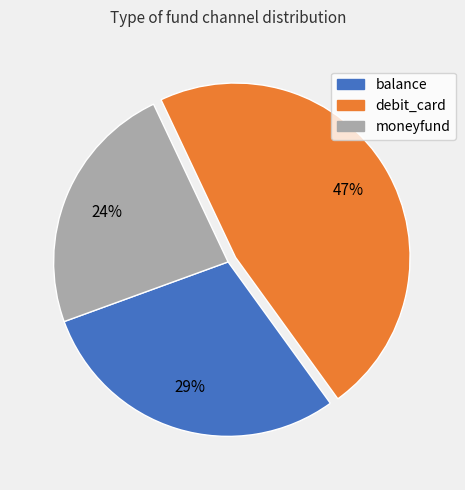

Rank the categories by value from highest to lowest.

debit_card, balance, moneyfund